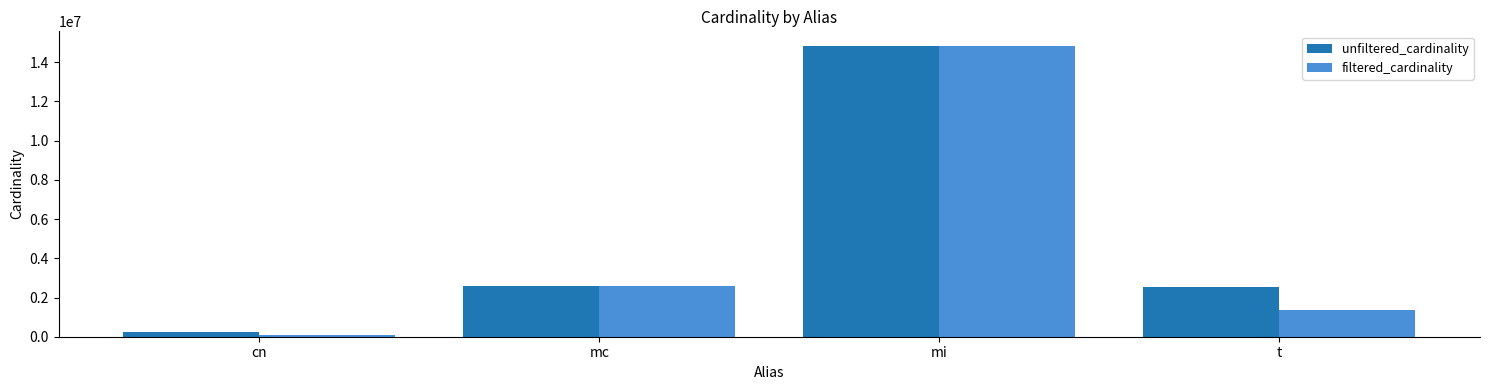

List the series in order of their overall mean, highest first.

unfiltered_cardinality, filtered_cardinality